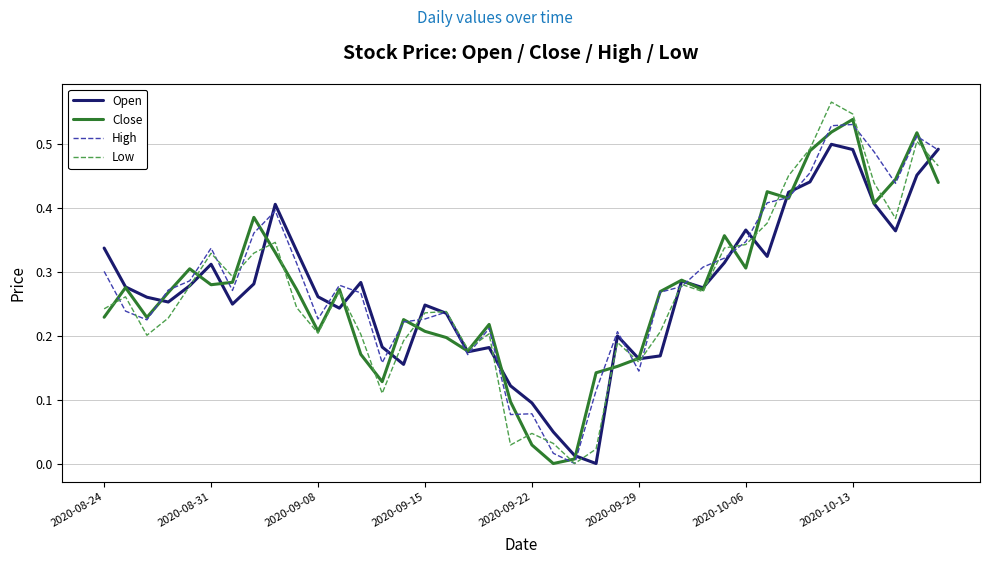

Which series has the largest range (max minus min)?

Low